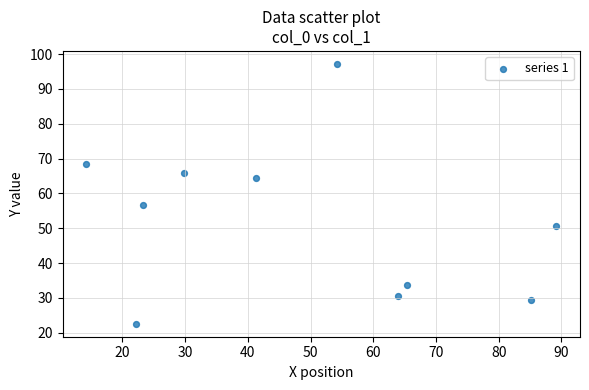

What Y value in the scatter plot is closest to 59?

56.7